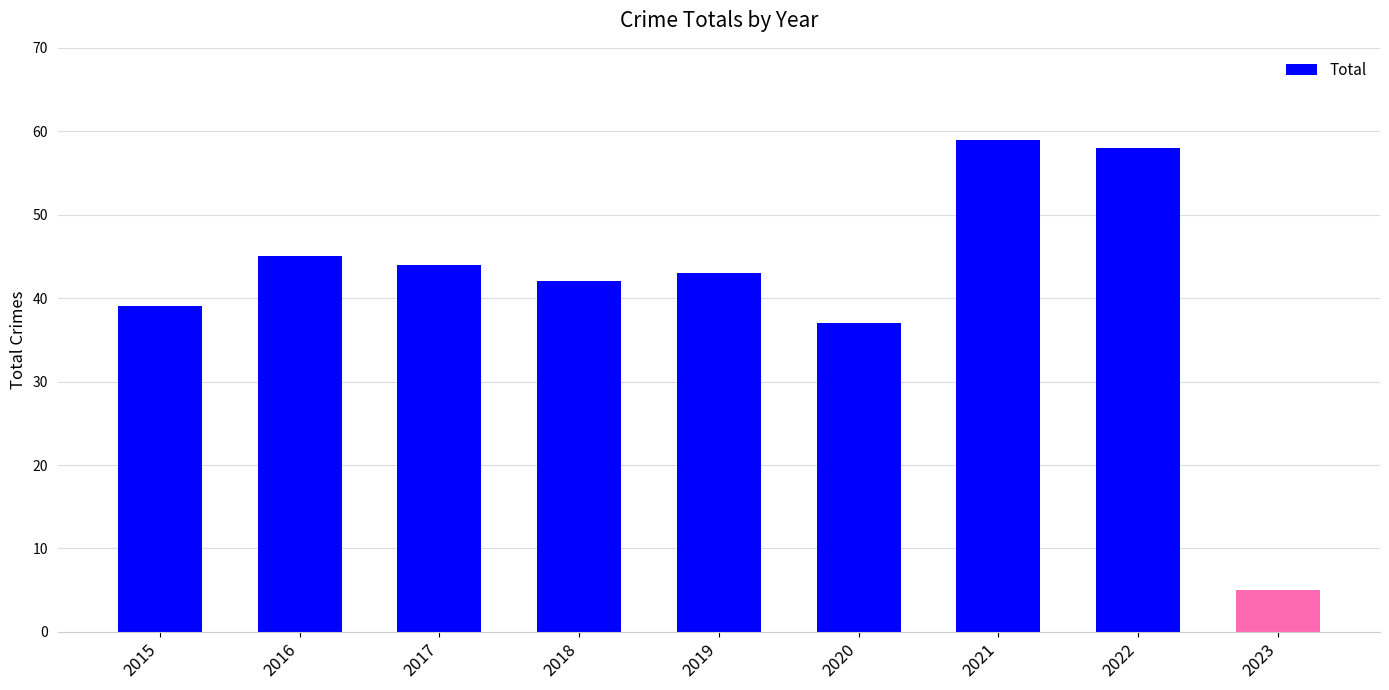

What is the difference between the second highest and second lowest values?

21